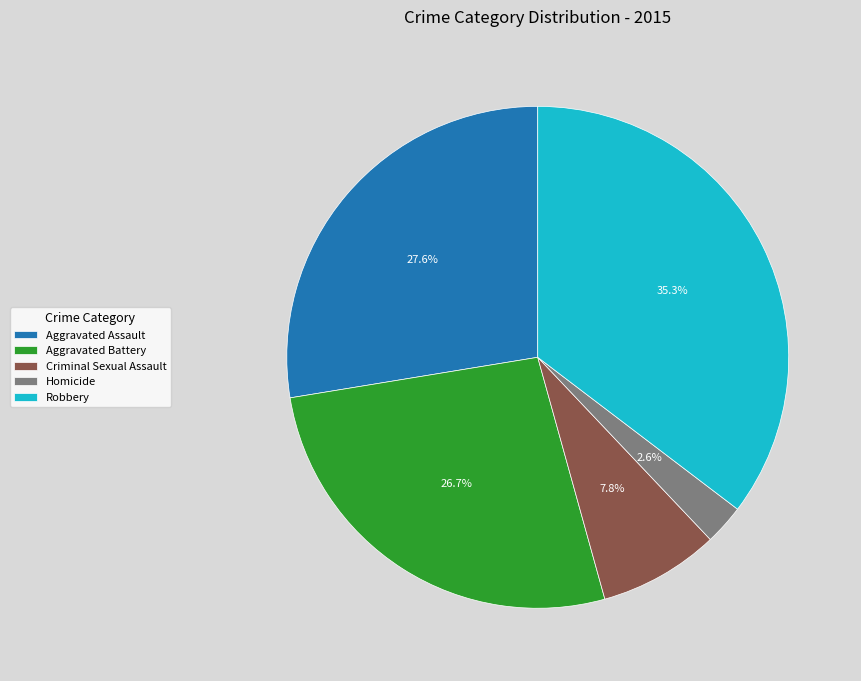

Which category has the smallest portion of the pie?

Homicide